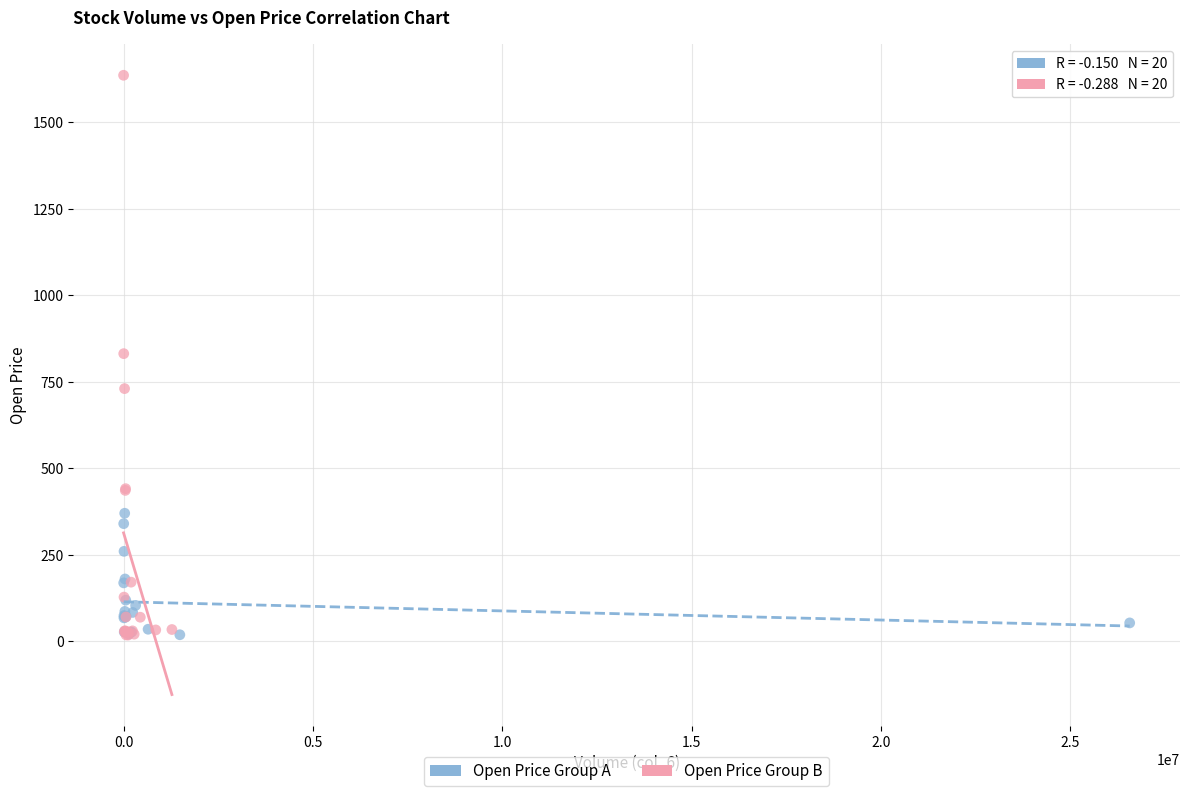

Which series has the largest Y range (max minus min)?

Open Price Group B